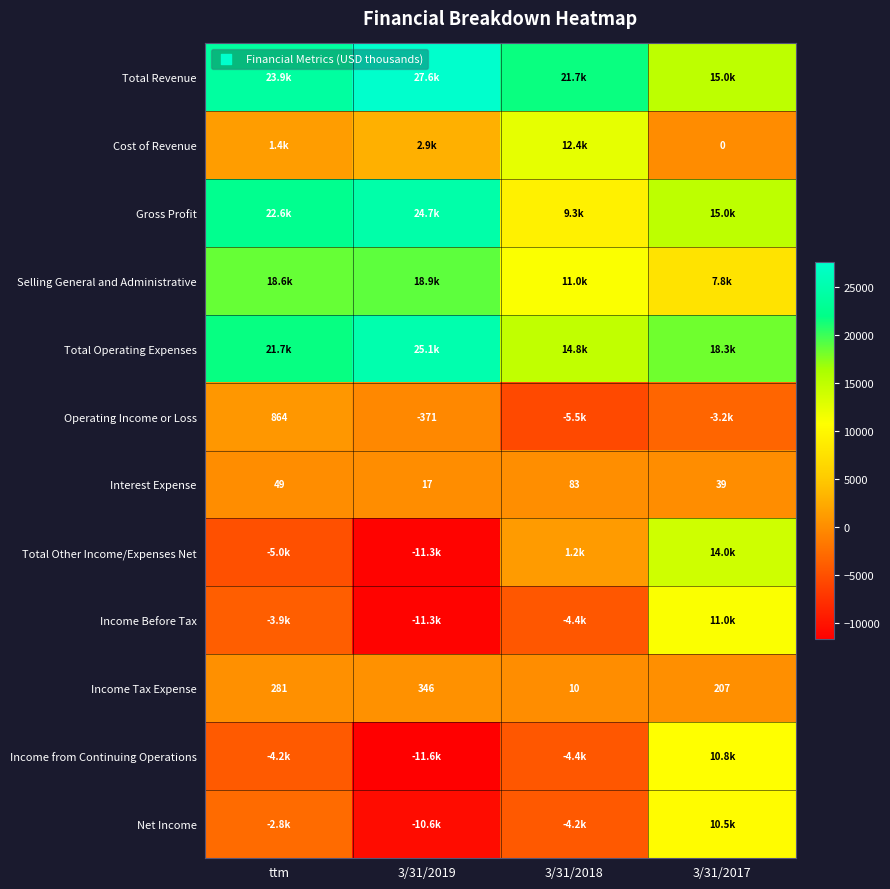

Count the number of data series in this chart.

12